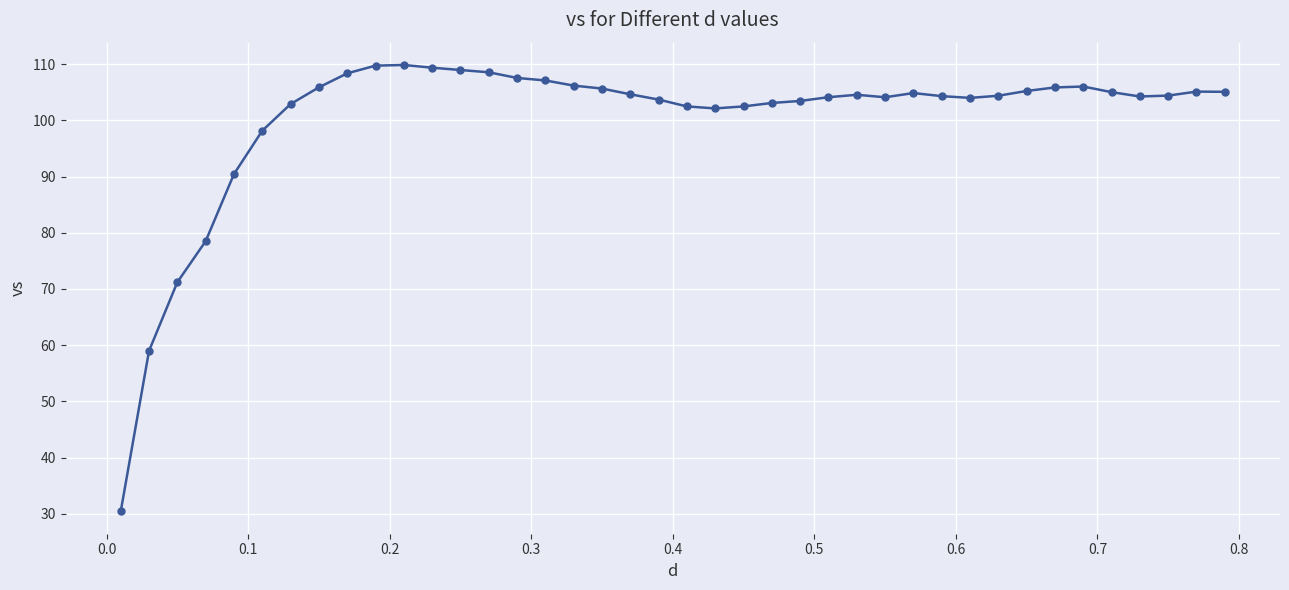

True or false: there are more than 0 points higher than both neighbors.

True